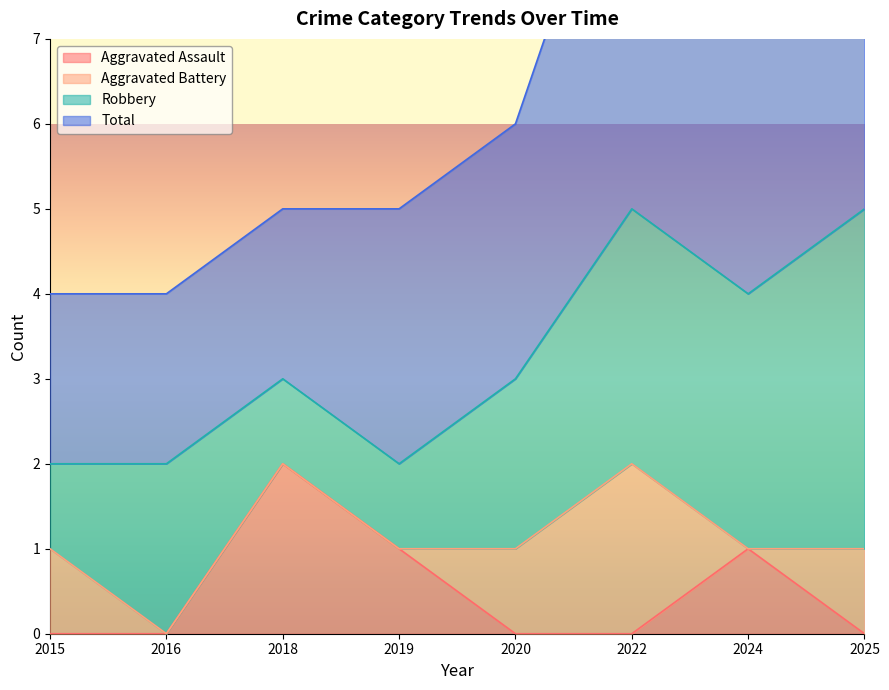

In Aggravated Battery, how many points are lower than both neighbors (excluding endpoints)?

1